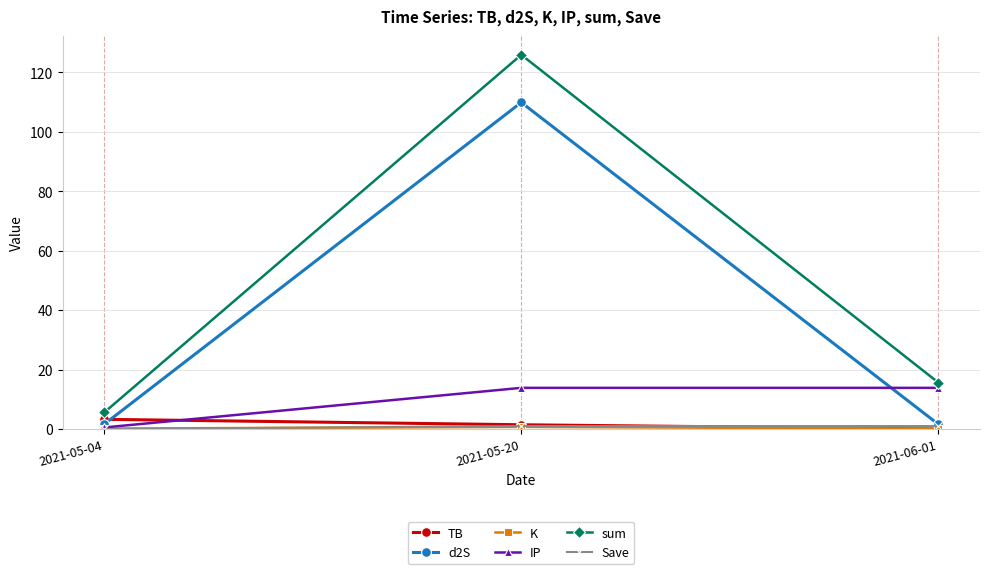

Which series has the largest total across all categories?

sum